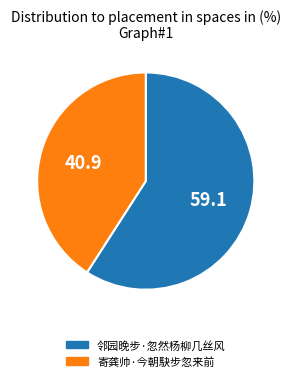

What is the ratio of the value at 寄龚帅·今朝駃步忽来前 to the value at 邻园晚步·忽然杨柳几丝风?

0.7